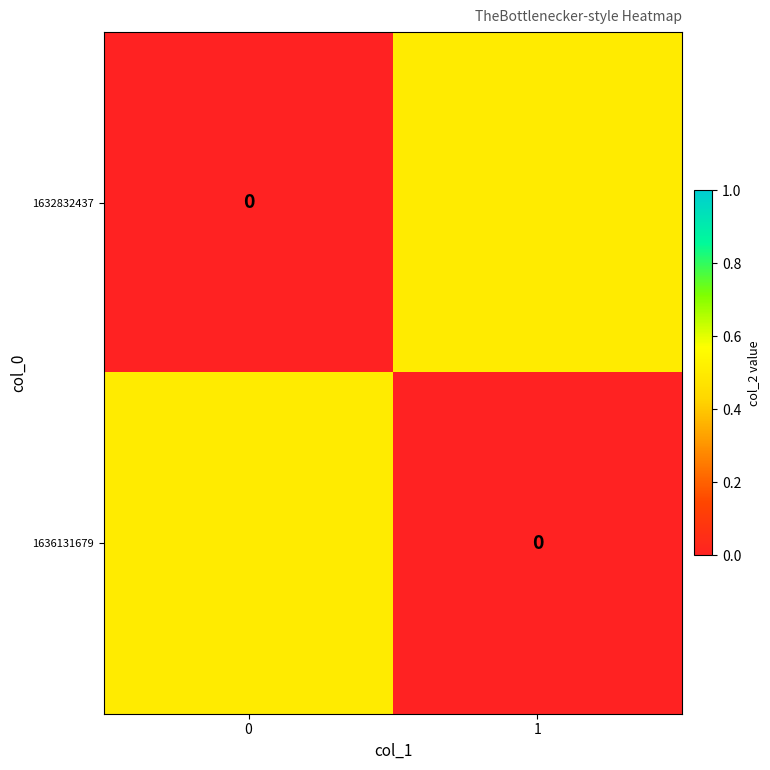

Is it true that 1636131679 equals 0.0 at 1?

True